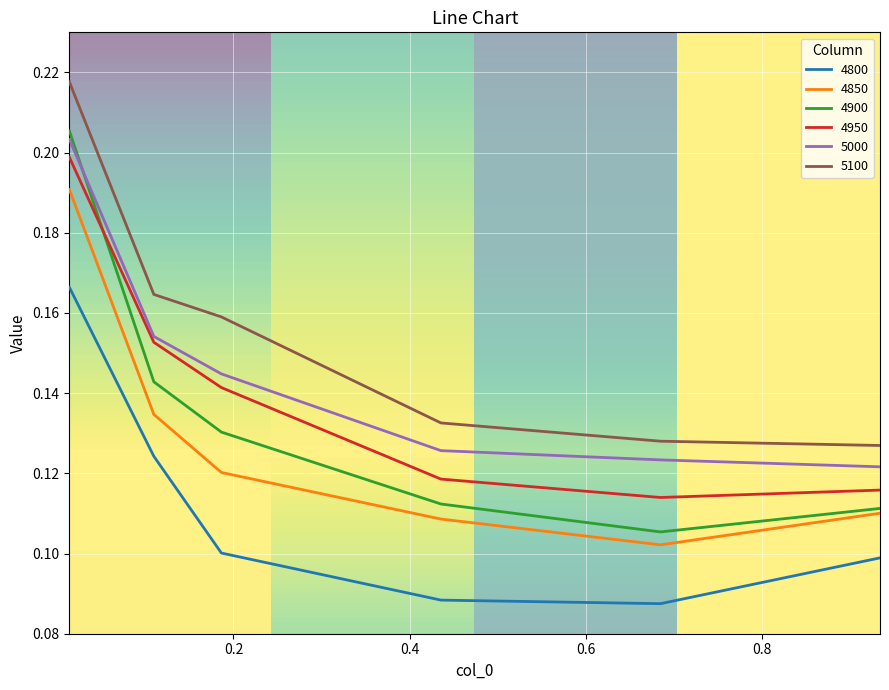

Which series has the largest range (max minus min)?

4900